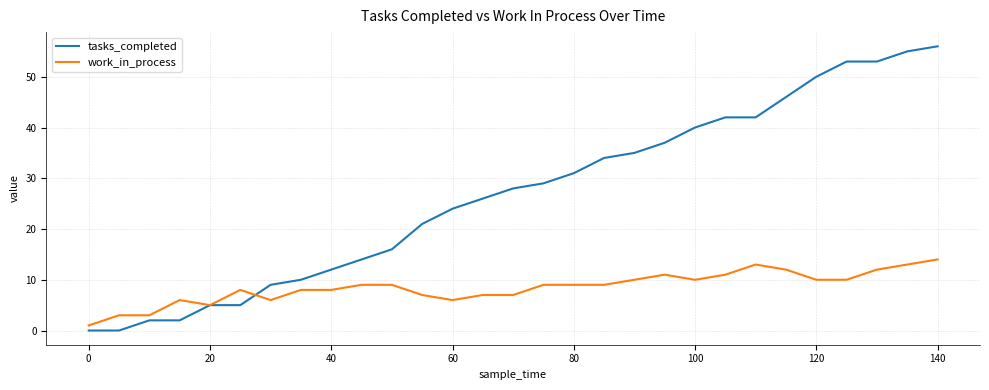

Rank the series by their average value, from lowest to highest.

work_in_process, tasks_completed